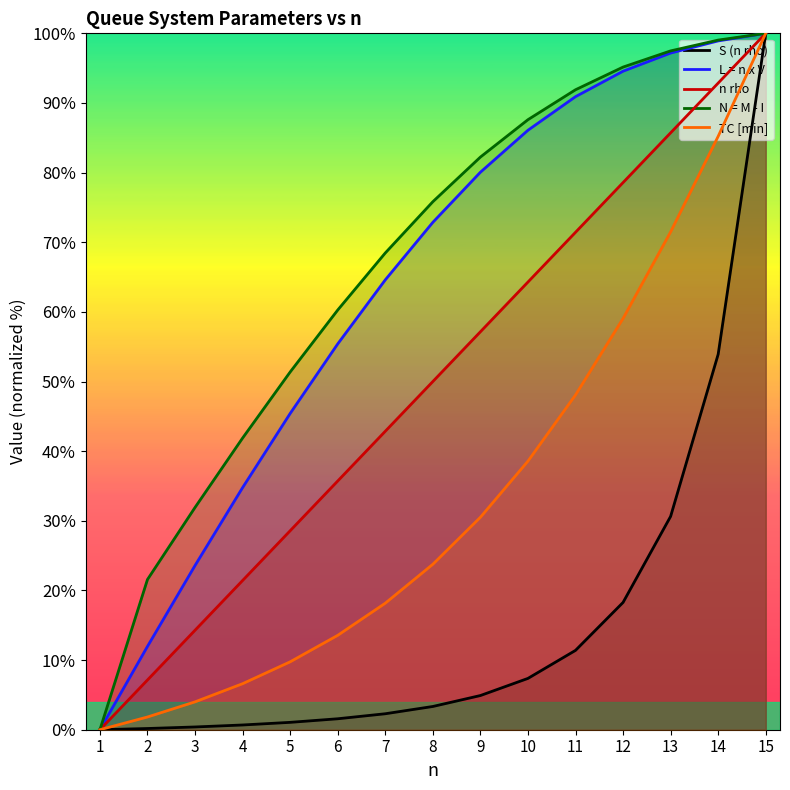

True or false: TC [min] has a value of 30.5 at 9.

True